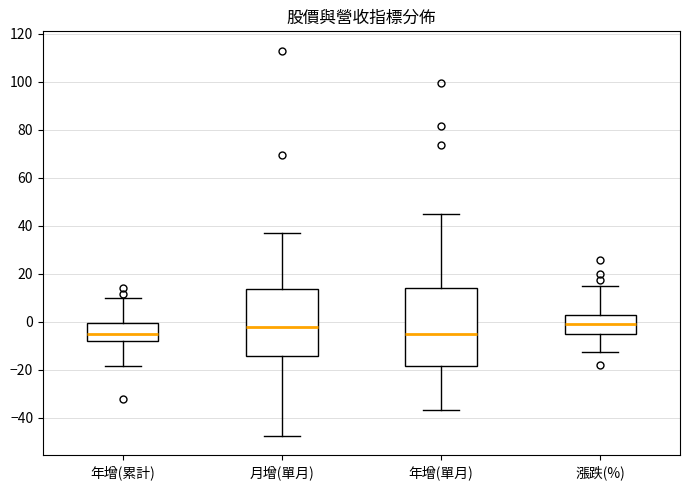

Comparing the boxes themselves (not the whiskers), which one is the tallest?

年增(單月)